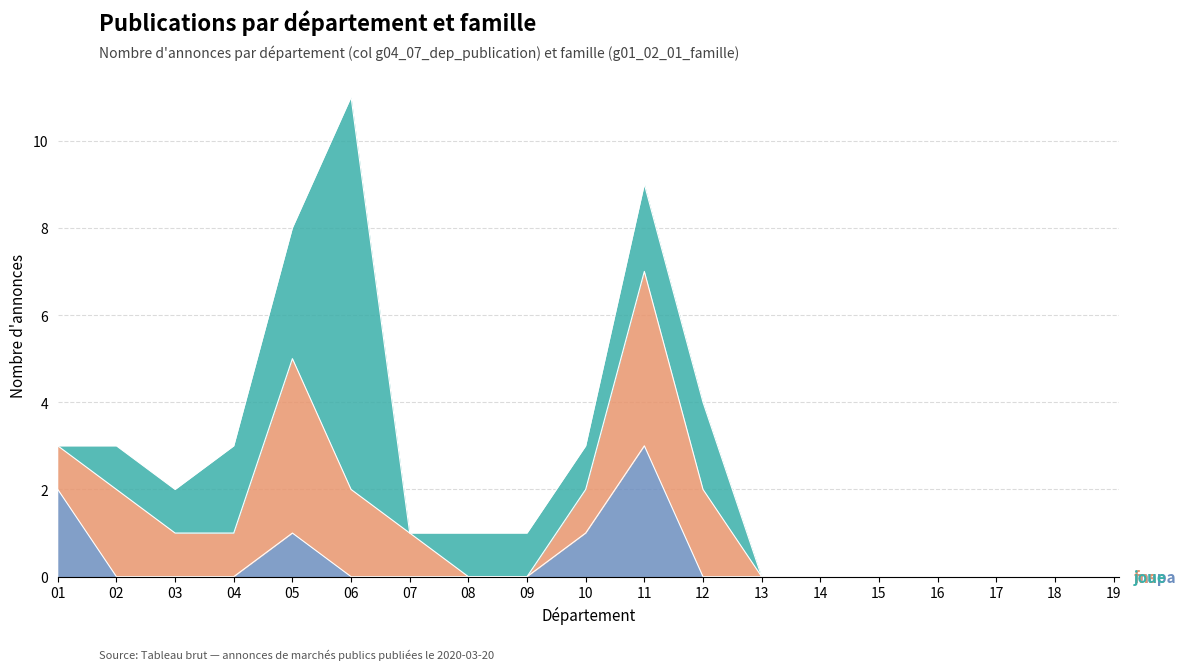

True or false: joue has more than 1 points higher than both neighbors.

False